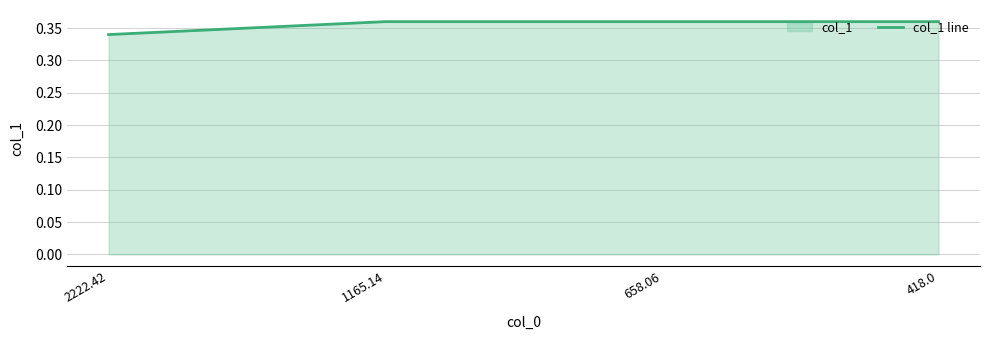

Does the chart display data point markers on the line(s)?

No